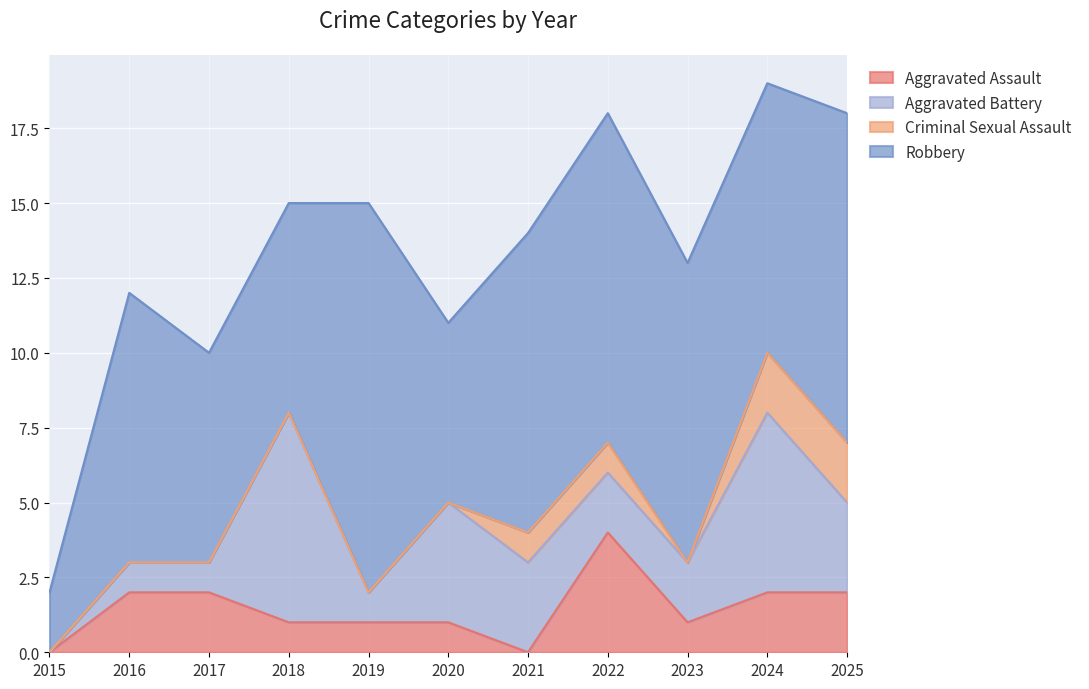

True or false: Criminal Sexual Assault and Aggravated Battery cross at least once.

False